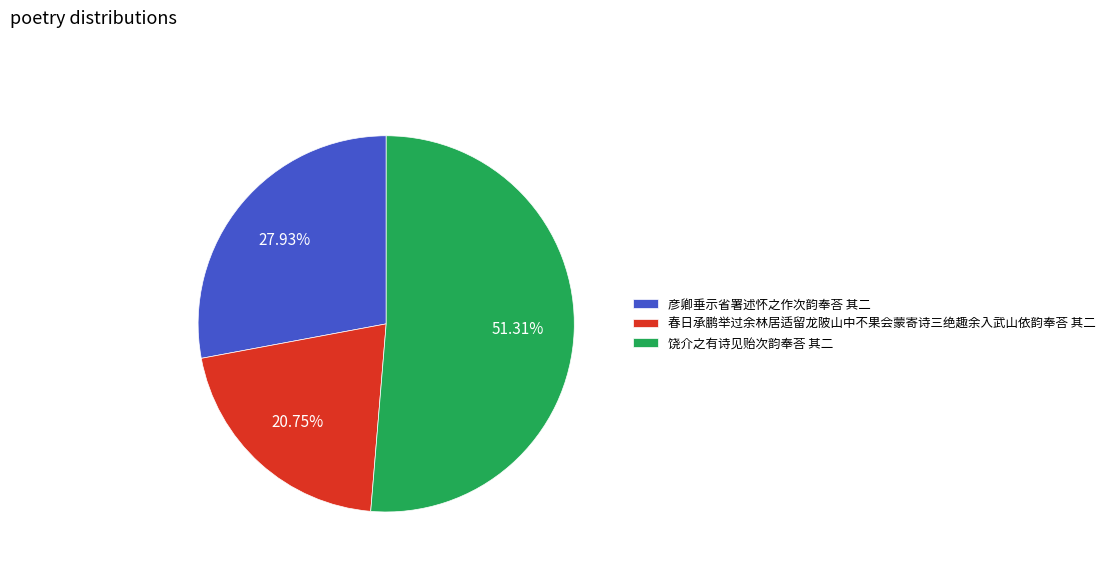

True or false: 彦卿垂示省署述怀之作次韵奉荅 其二 accounts for 14% of the total.

False